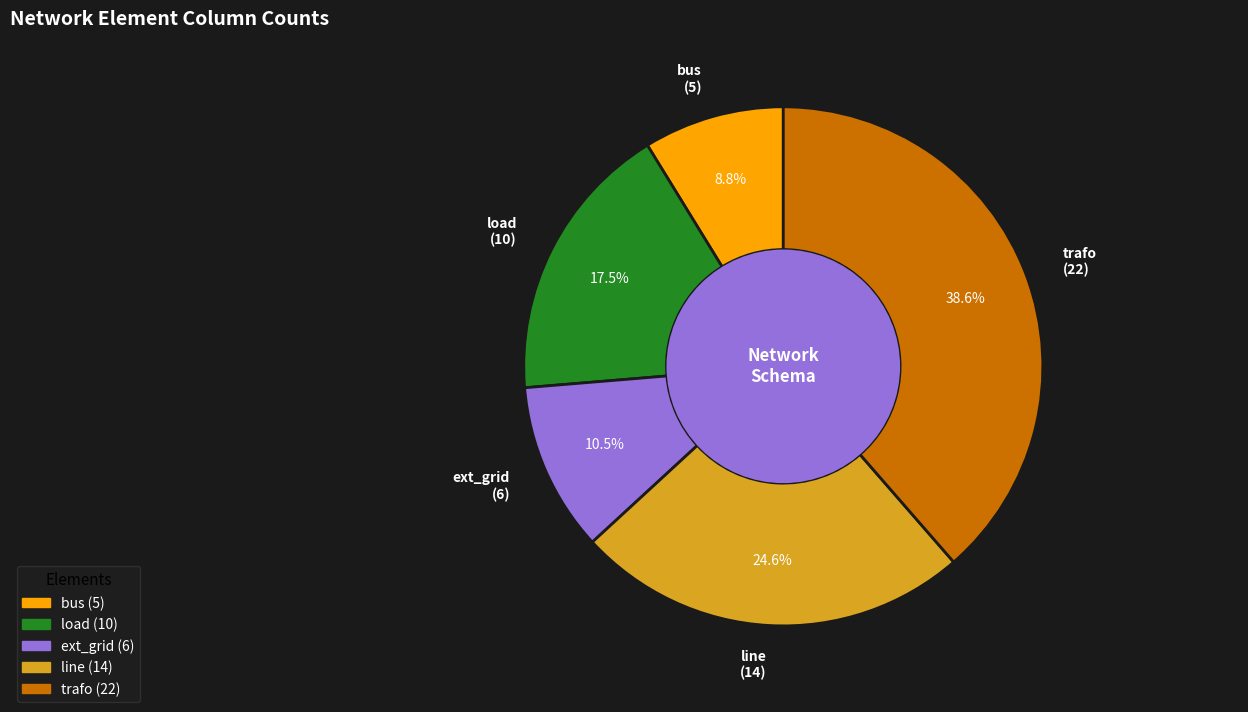

How many slices are in this pie chart?

5